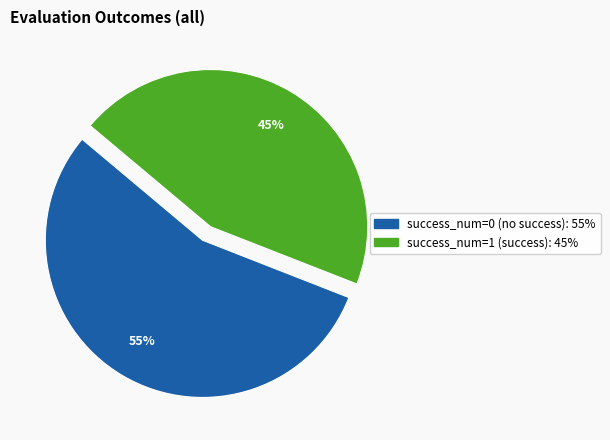

To the nearest percent, what is the difference between the largest and smallest slice percentages?

10%